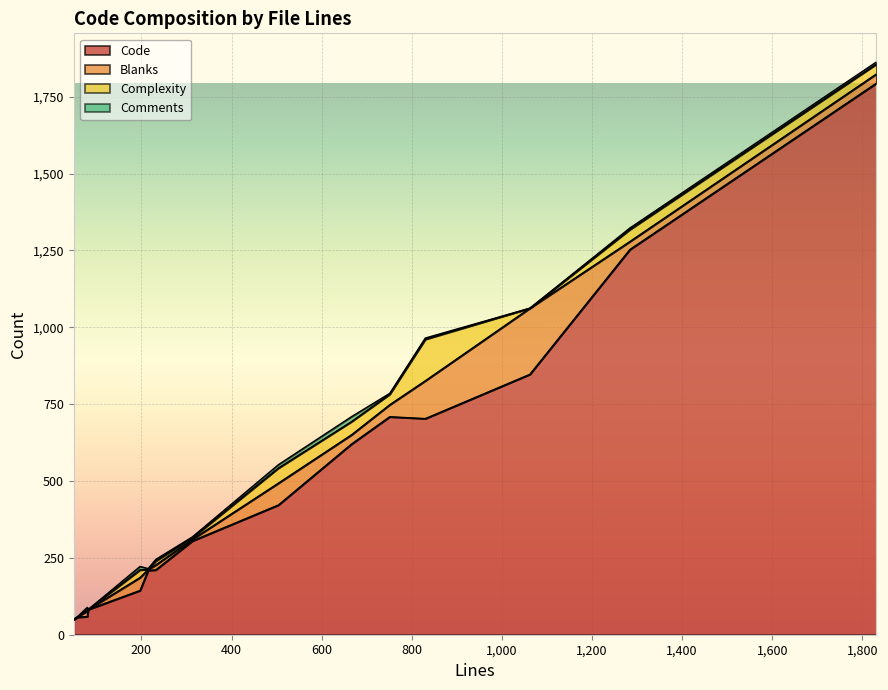

What is the minimum value for Code?

50